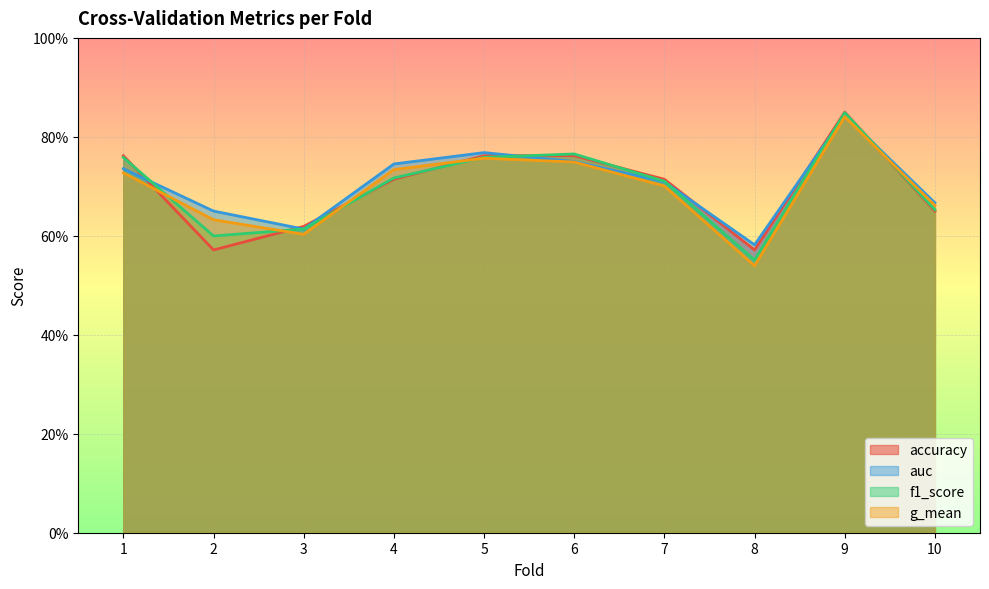

Which category has the highest value in the accuracy series?

9